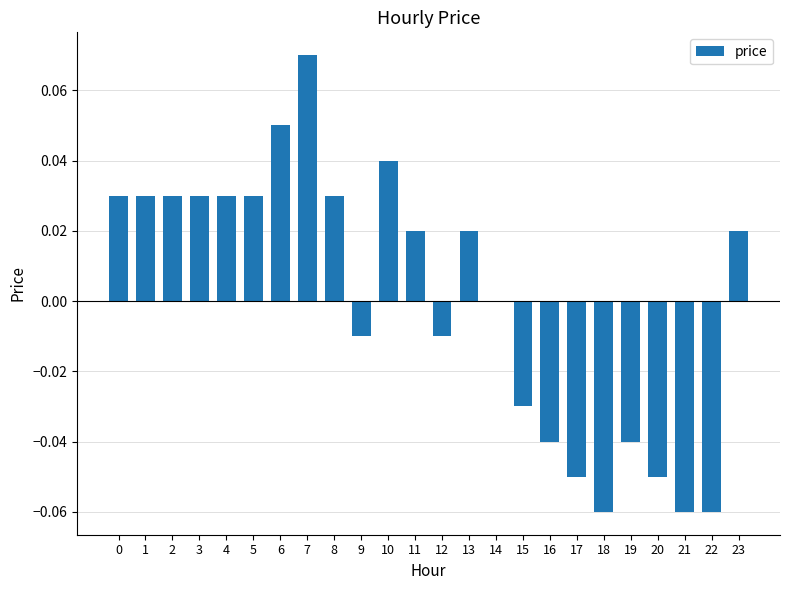

Are the bars horizontal?

No